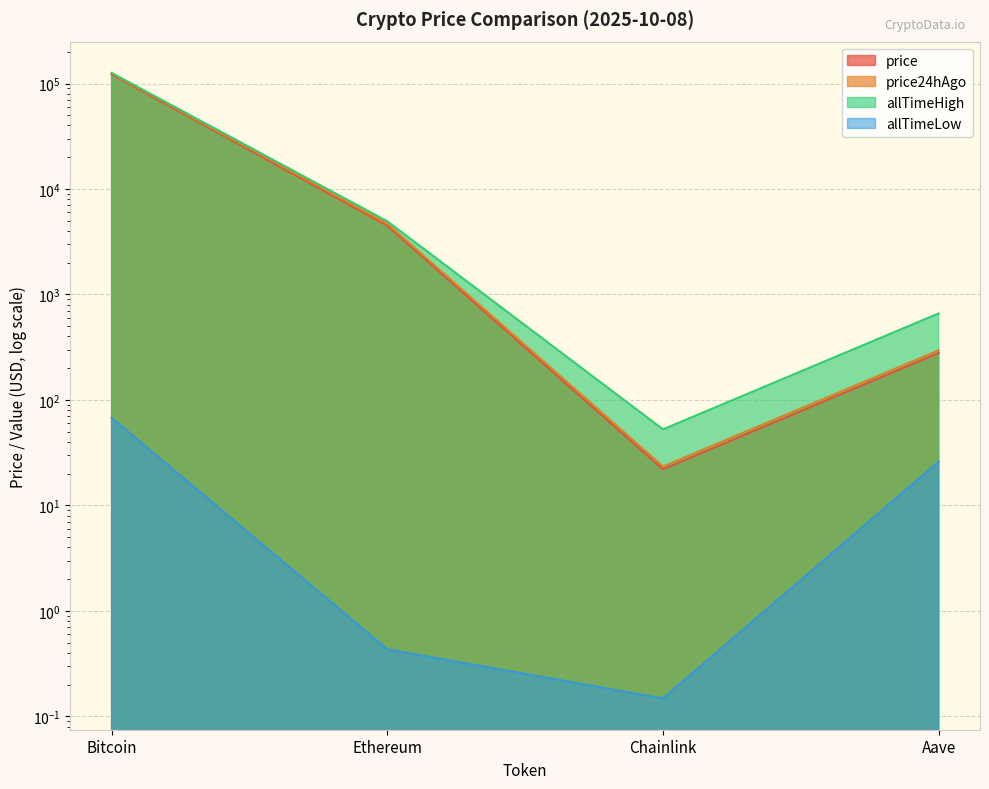

Reading left to right, what are all the values shown in this chart?

price: 122125.0	4483.2	22.0	278.9
price24hAgo: 124438.0	4684.0	23.4	295.7
allTimeHigh: 126080.0	4946.1	52.7	661.7
allTimeLow: 67.8	0.4	0.1	26.0